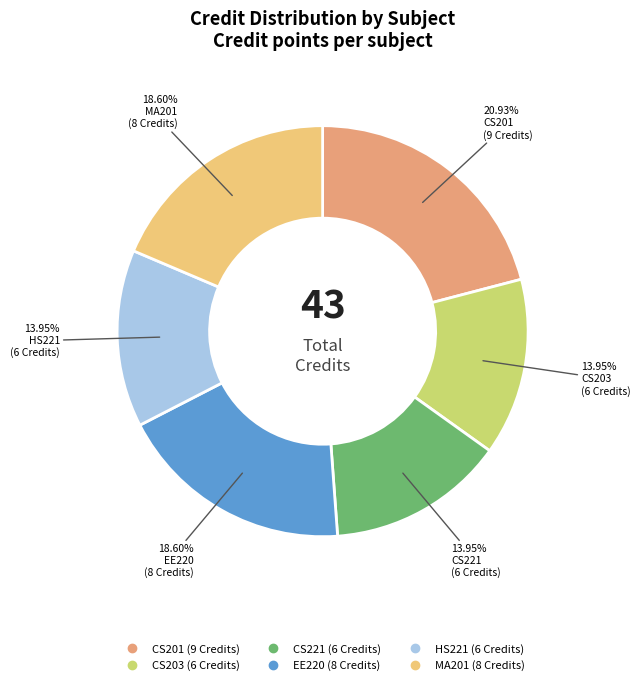

Is there a majority slice in this chart?

No